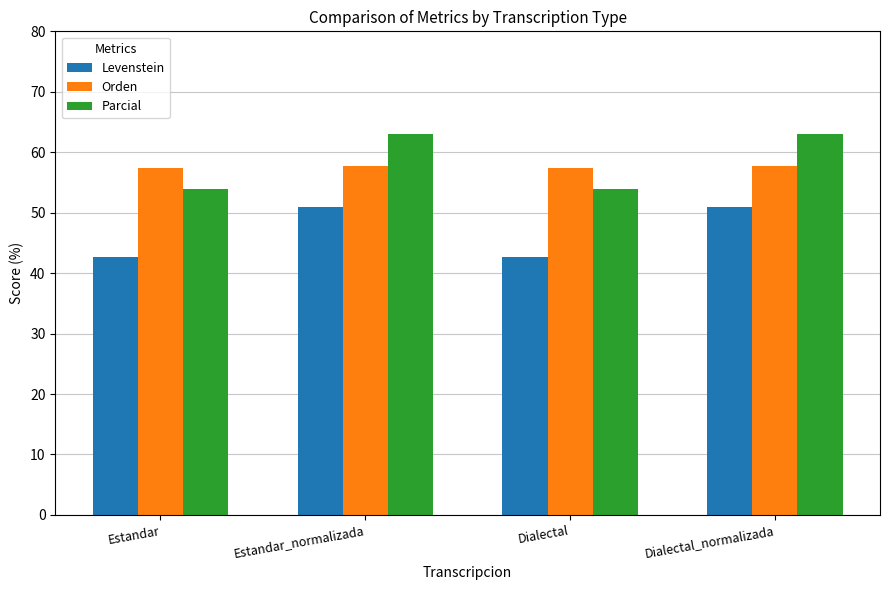

What is the smallest value displayed?

42.6